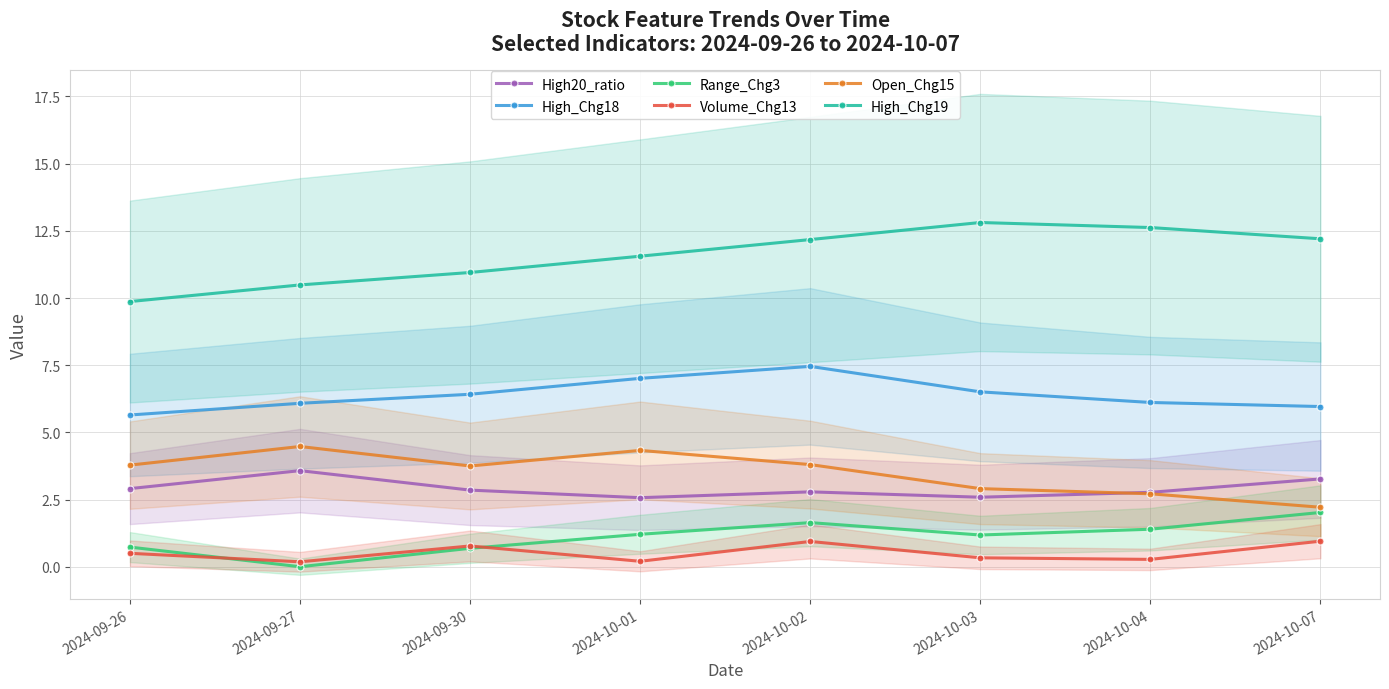

In High_Chg19, how many points are higher than both neighbors (excluding endpoints)?

1